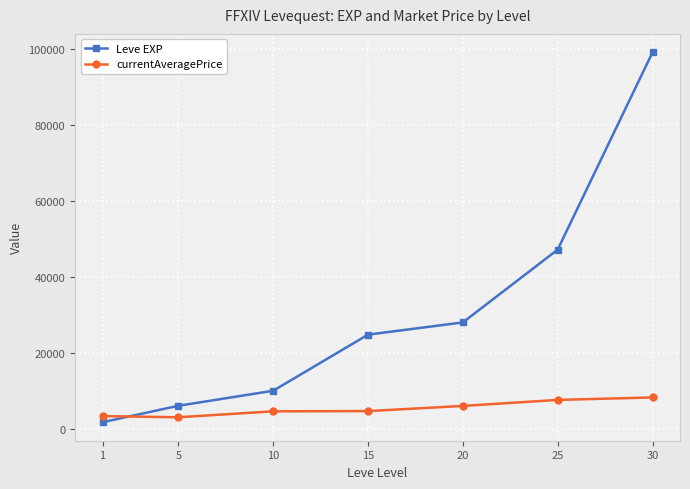

What is the value of the Leve EXP point at the 6th from the left?

47200